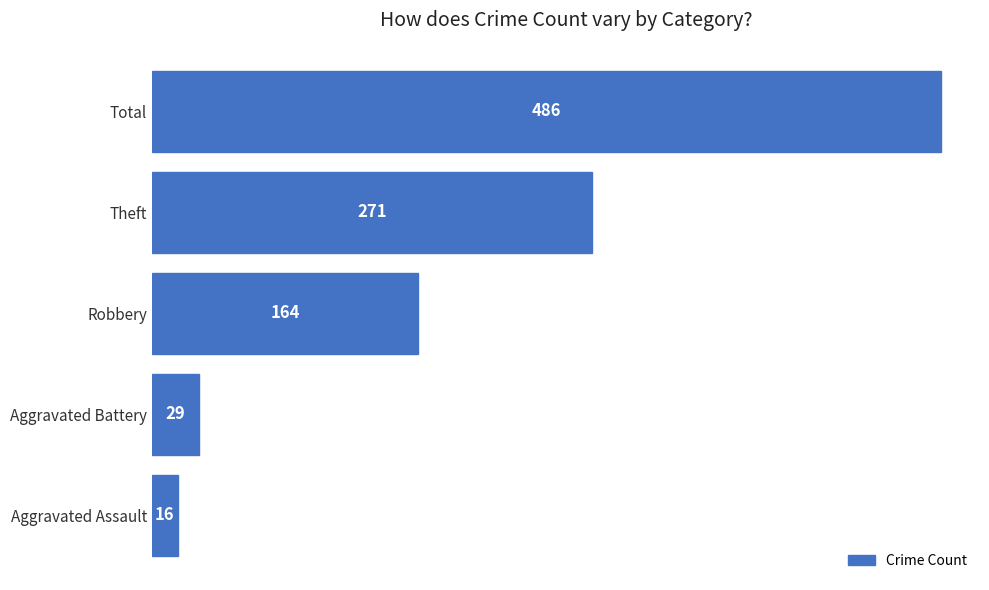

What is the approximate value at Aggravated Battery, to the nearest 5?

30